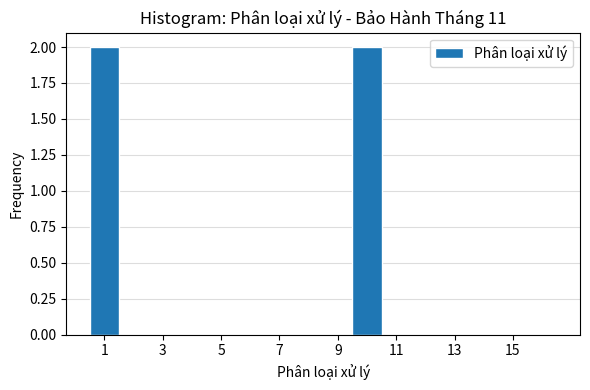

Reading left to right, list every bar in this chart as the range it spans on the x-axis followed by its height. Neither the bar edges nor the heights are printed on the chart, so give them approximately, as read against the axes.

0.5 to 1.5: 2
1.5 to 2.5: 0
2.5 to 3.5: 0
3.5 to 4.5: 0
4.5 to 5.5: 0
5.5 to 6.5: 0
6.5 to 7.5: 0
7.5 to 8.5: 0
8.5 to 9.5: 0
9.5 to 10.5: 2
10.5 to 11.5: 0
11.5 to 12.5: 0
12.5 to 13.5: 0
13.5 to 14.5: 0
14.5 to 15.5: 0
15.5 to 16.5: 0